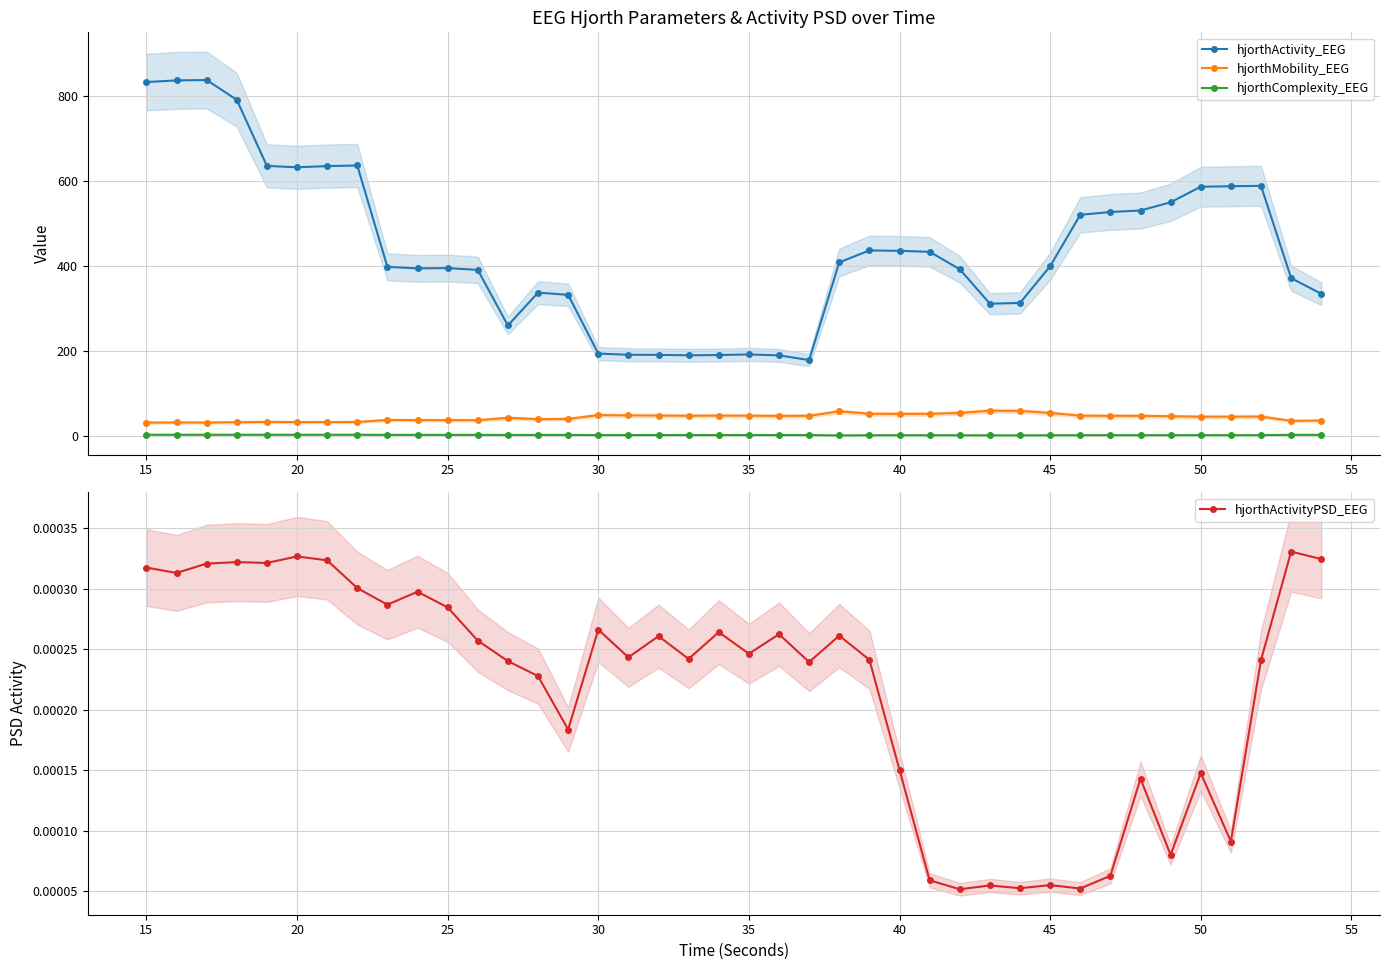

In hjorthMobility_EEG, how many points are higher than both neighbors (excluding endpoints)?

9